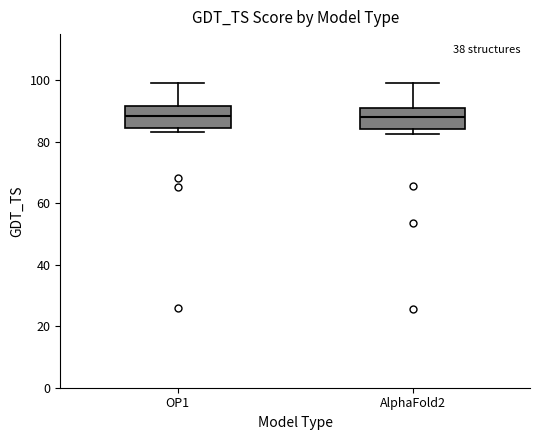

Where does the median line of the box for AlphaFold2 sit on the y-axis? The values are not printed on the chart, so give them approximately, as read against the axis.

88